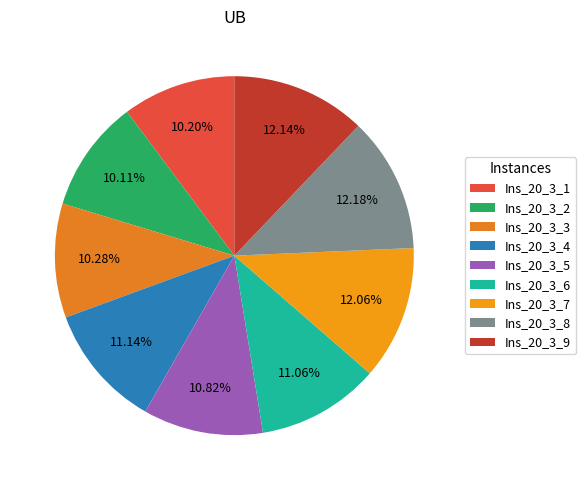

Which category has the biggest portion of the pie?

Ins_20_3_8